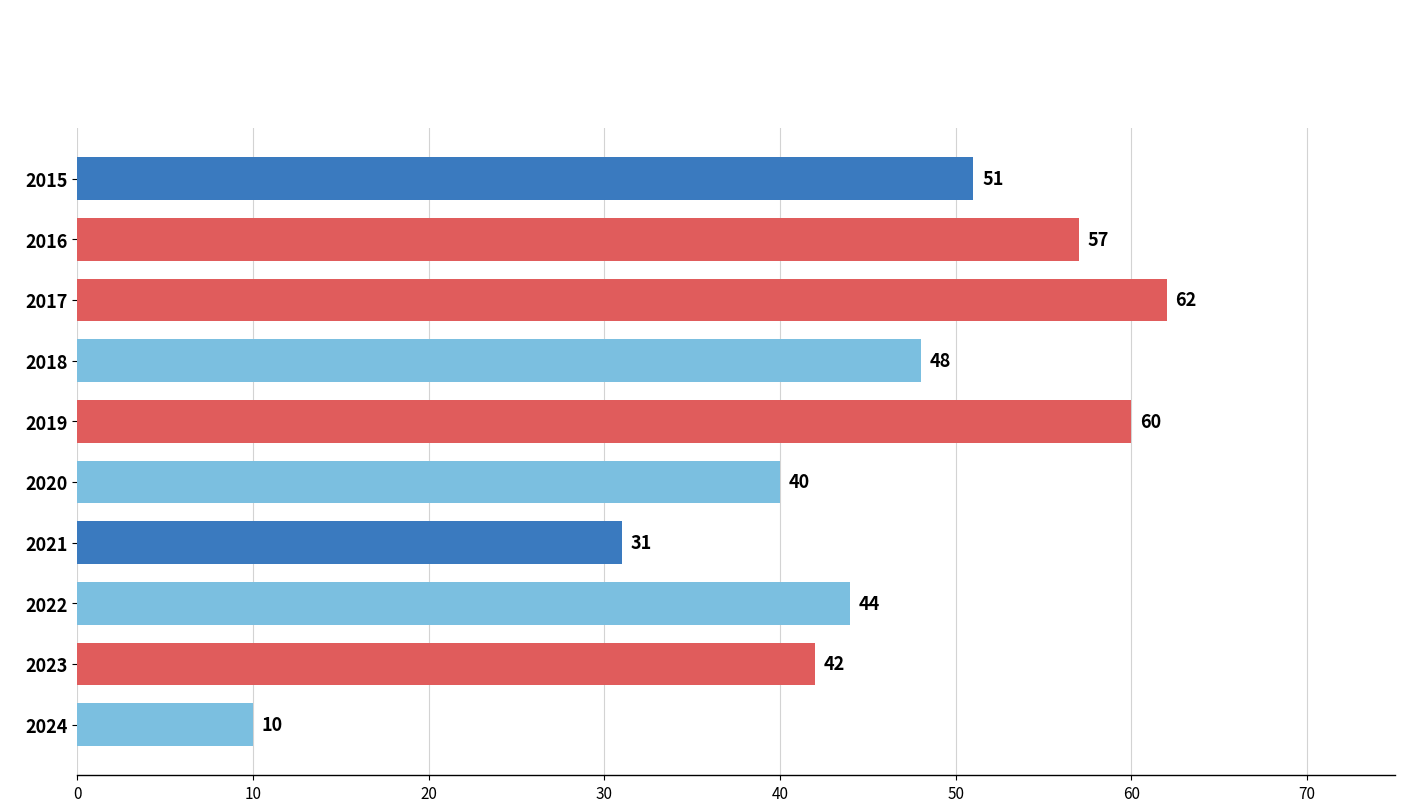

At which label is the value closest to 36?

2020